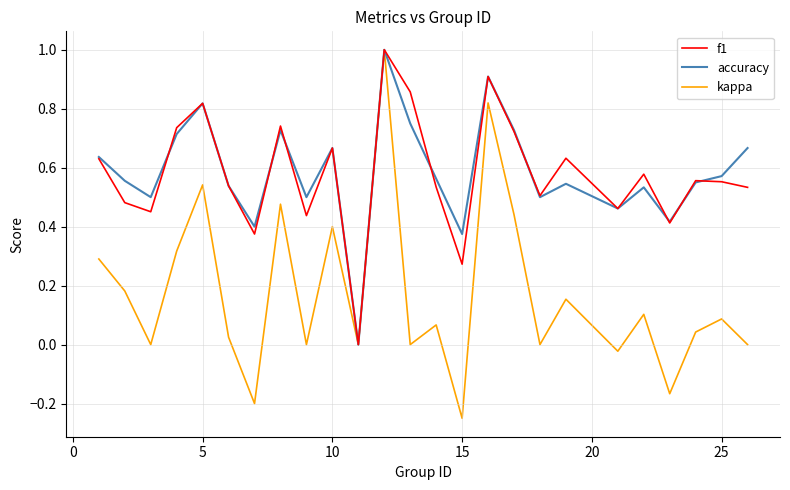

Which series has the largest range (max minus min)?

kappa